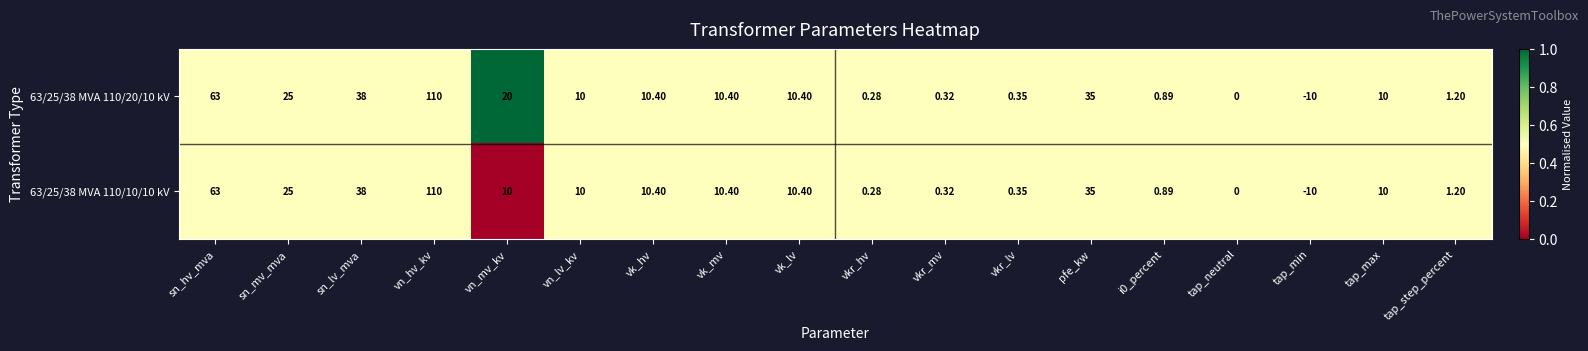

At which category is the sum across all series the highest?

vn_hv_kv